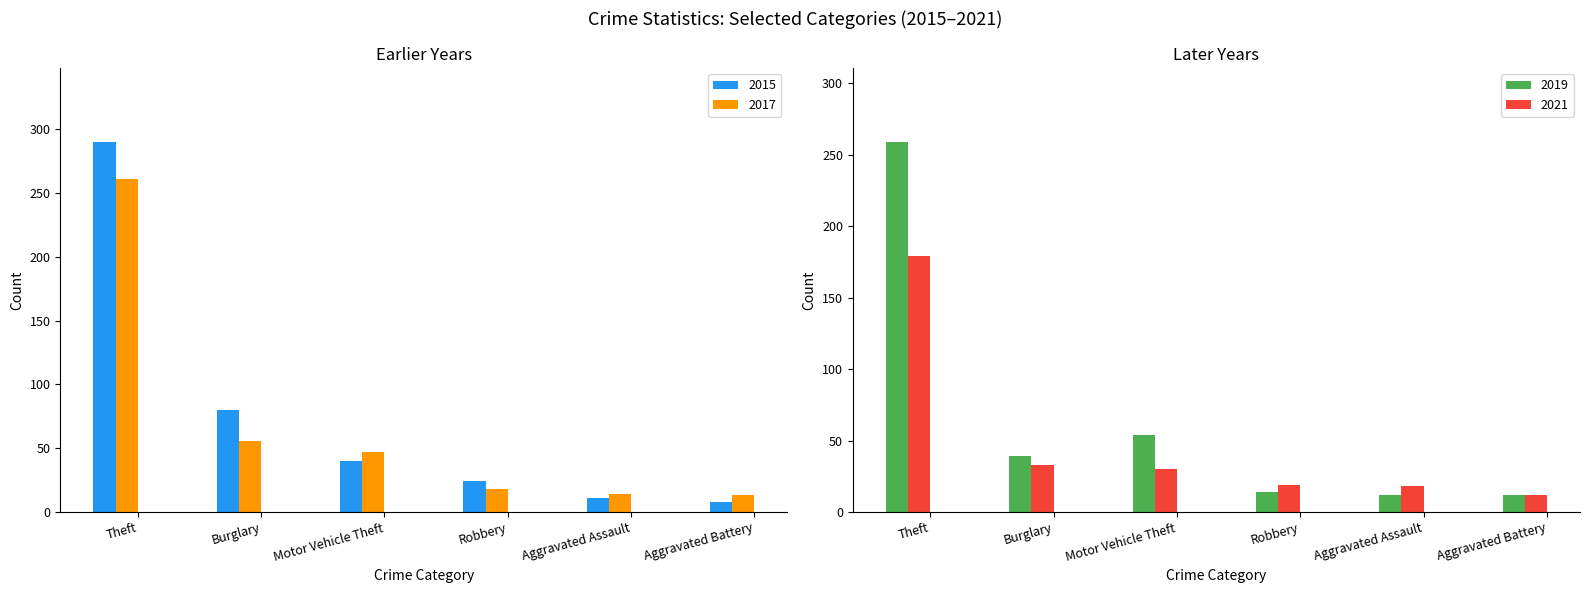

What is the sum of the 2019 values at Aggravated Assault and Robbery?

26